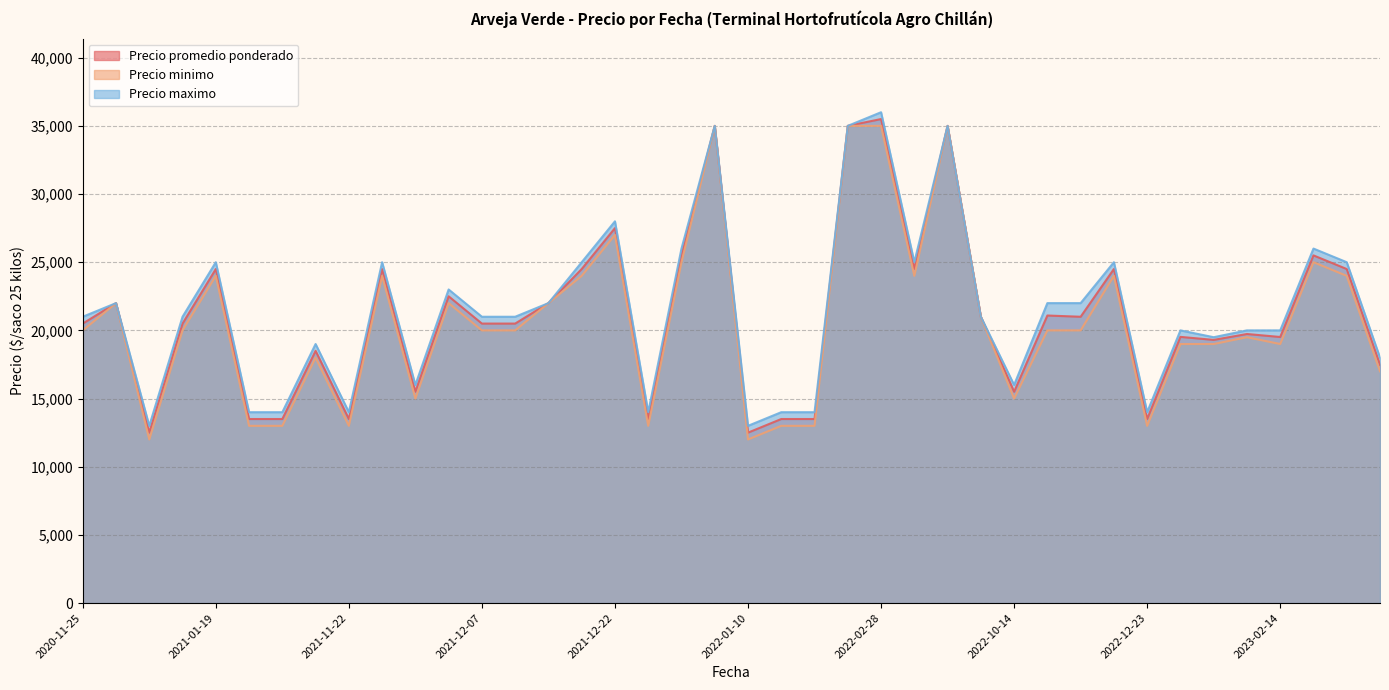

Which label corresponds to the largest value in the chart?

2022-02-28